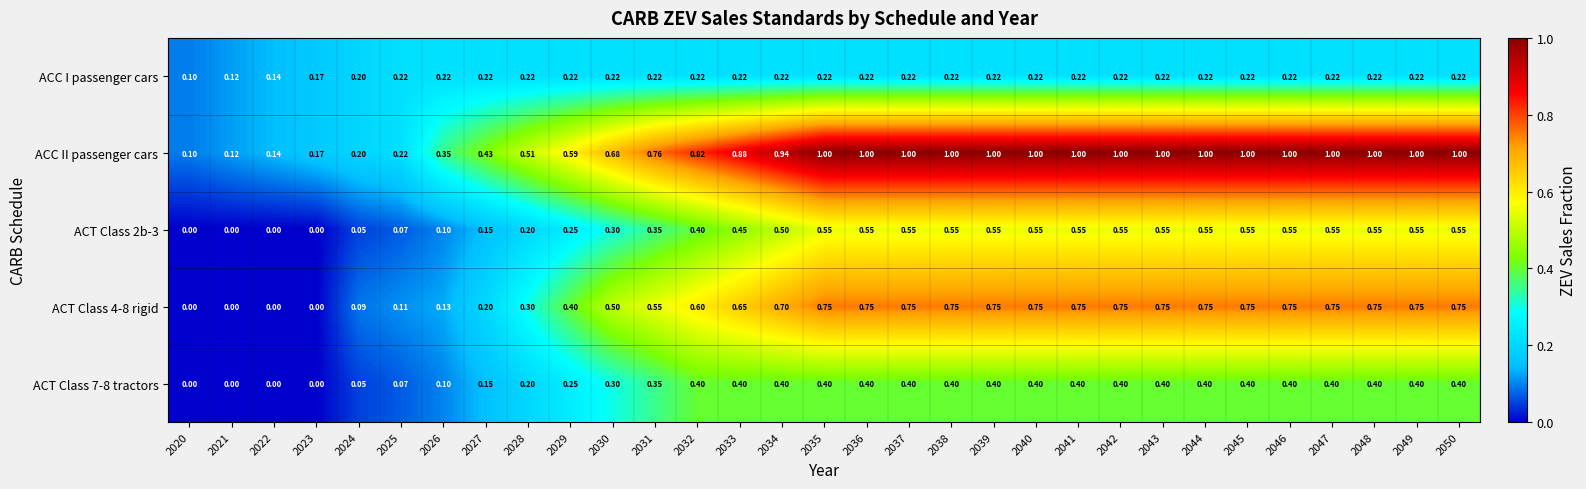

Count the number of categories in the chart.

31